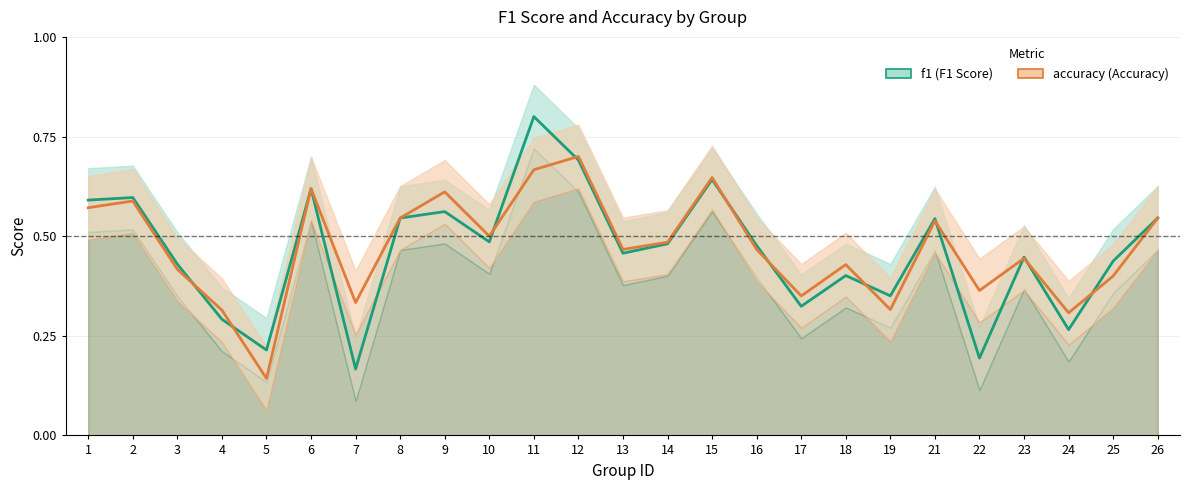

At how many categories does at least one series exceed 0?

25